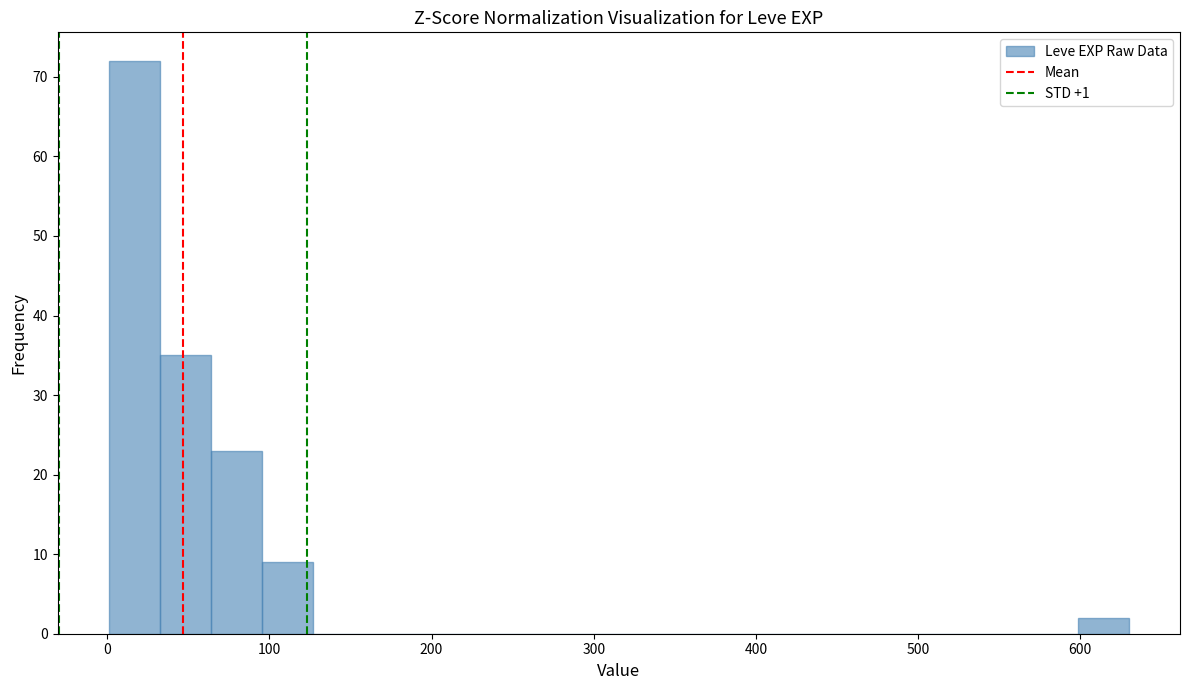

Around what value on the x-axis is the tallest bar? Give the approximate position of its centre, as read against the axis.

20